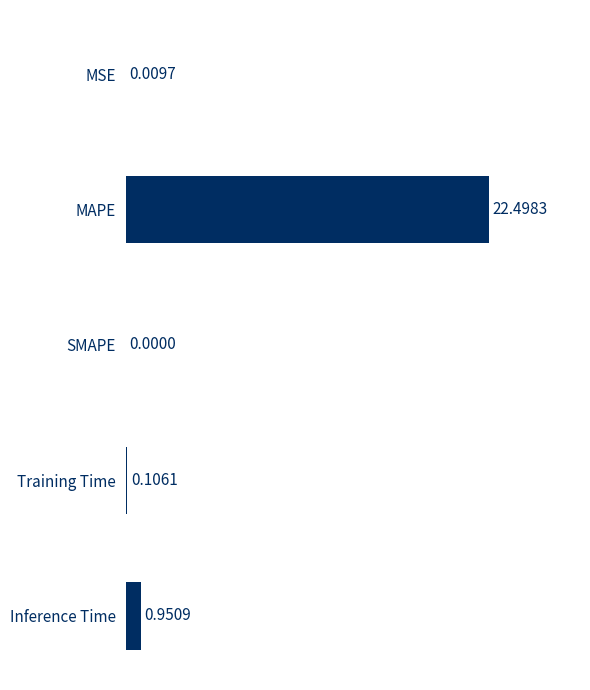

At which label is the value closest to 11?

Inference Time